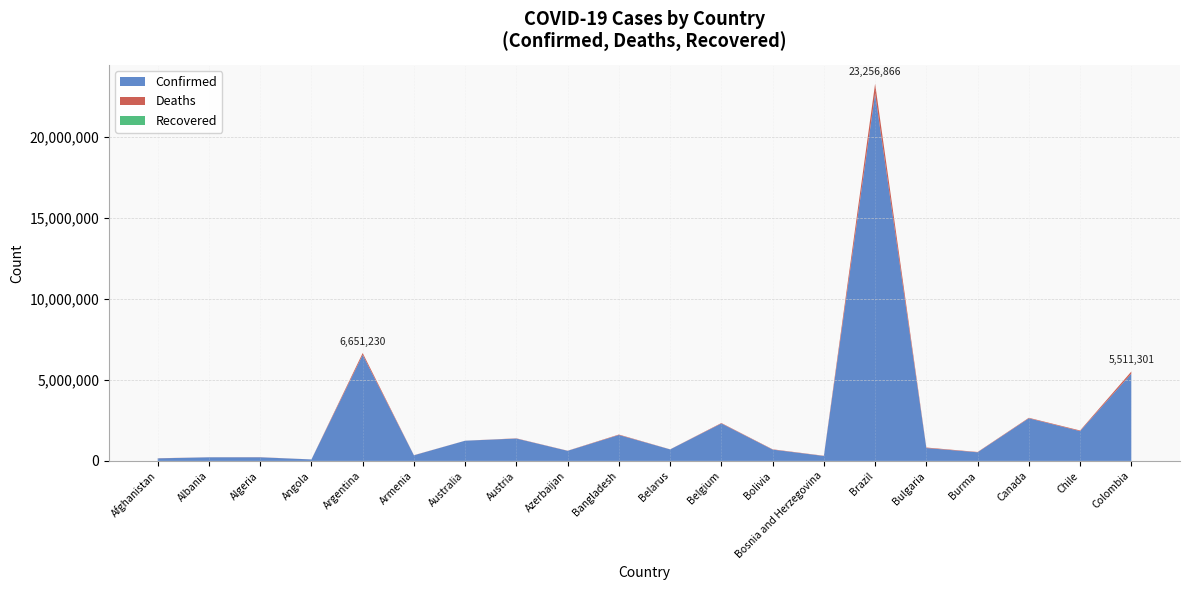

Reading right to left, transcribe all the data shown in this chart.

Confirmed: Colombia=5380841	Chile=1837390	Canada=2627864	Burma=532402	Bulgaria=794240	Brazil=22636359	Bosnia and Herzegovina=304856	Bolivia=697236	Belgium=2307843	Belarus=709622	Bangladesh=1598389	Azerbaijan=622236	Austria=1378747	Australia=1245580	Armenia=346513	Argentina=6533635	Angola=91148	Algeria=223196	Albania=222664	Afghanistan=158471
Deaths: Colombia=130460	Chile=39289	Canada=31017	Burma=19295	Bulgaria=31761	Brazil=620507	Bosnia and Herzegovina=13673	Bolivia=20056	Belgium=28539	Belarus=5739	Bangladesh=28107	Azerbaijan=8471	Austria=13882	Australia=2465	Armenia=8010	Argentina=117595	Angola=1840	Algeria=6363	Albania=3247	Afghanistan=7374
Recovered: Colombia=0	Chile=0	Canada=0	Burma=0	Bulgaria=0	Brazil=0	Bosnia and Herzegovina=0	Bolivia=0	Belgium=0	Belarus=0	Bangladesh=0	Azerbaijan=0	Austria=0	Australia=0	Armenia=0	Argentina=0	Angola=0	Algeria=0	Albania=0	Afghanistan=0